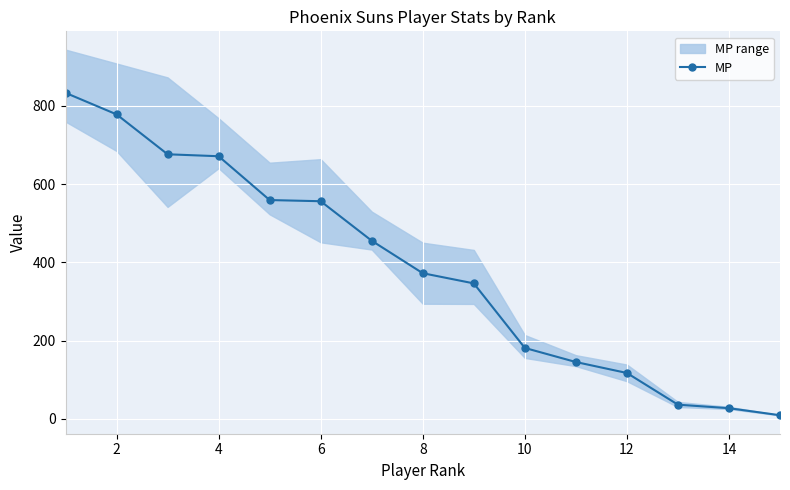

What is the greatest value displayed?

833